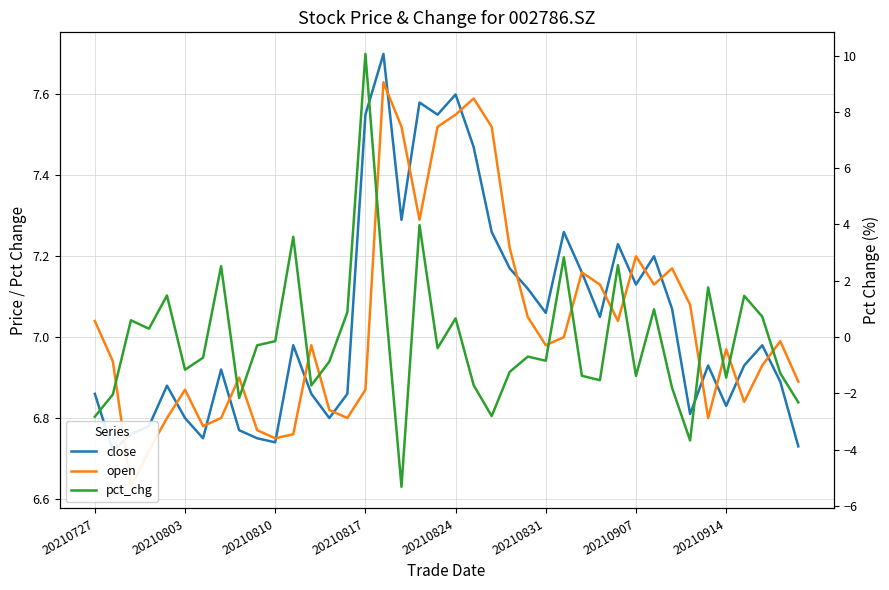

Is the value of pct_chg at 27 greater than the value of open at 36?

No